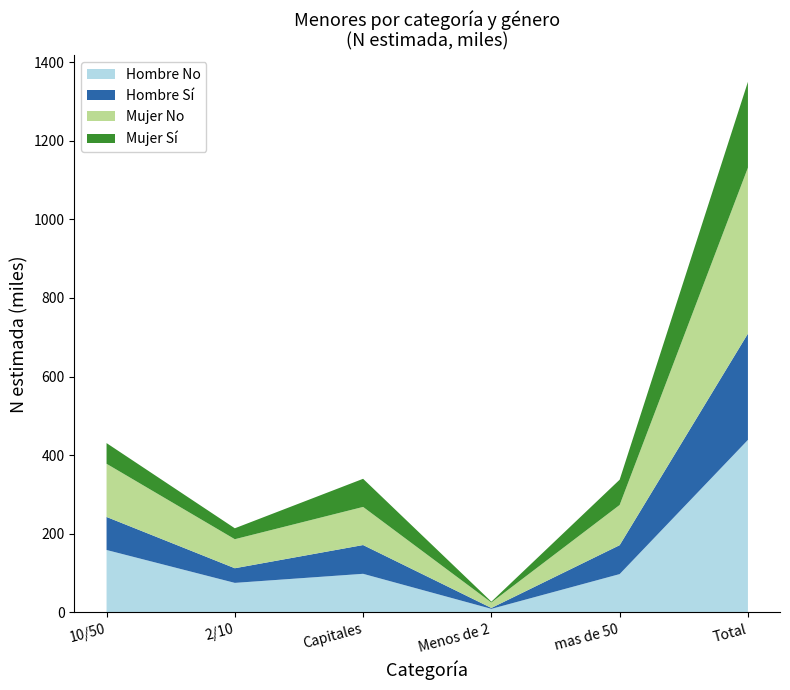

Reading right to left, what are all the values shown in this chart?

Hombre No (N estimada): Total=438937	mas de 50=97529	Menos de 2=9100	Capitales=98261	2/10=75171	10/50=158874
Mujer No (N estimada): Total=422179	mas de 50=102259	Menos de 2=13840	Capitales=96964	2/10=73828	10/50=135289
Hombre Si (N estimada): Total=270397	mas de 50=73590	Menos de 2=2297	Capitales=73195	2/10=37277	10/50=84039
Mujer Si (N estimada): Total=218430	mas de 50=64309	Menos de 2=2159	Capitales=71526	2/10=27807	10/50=52628